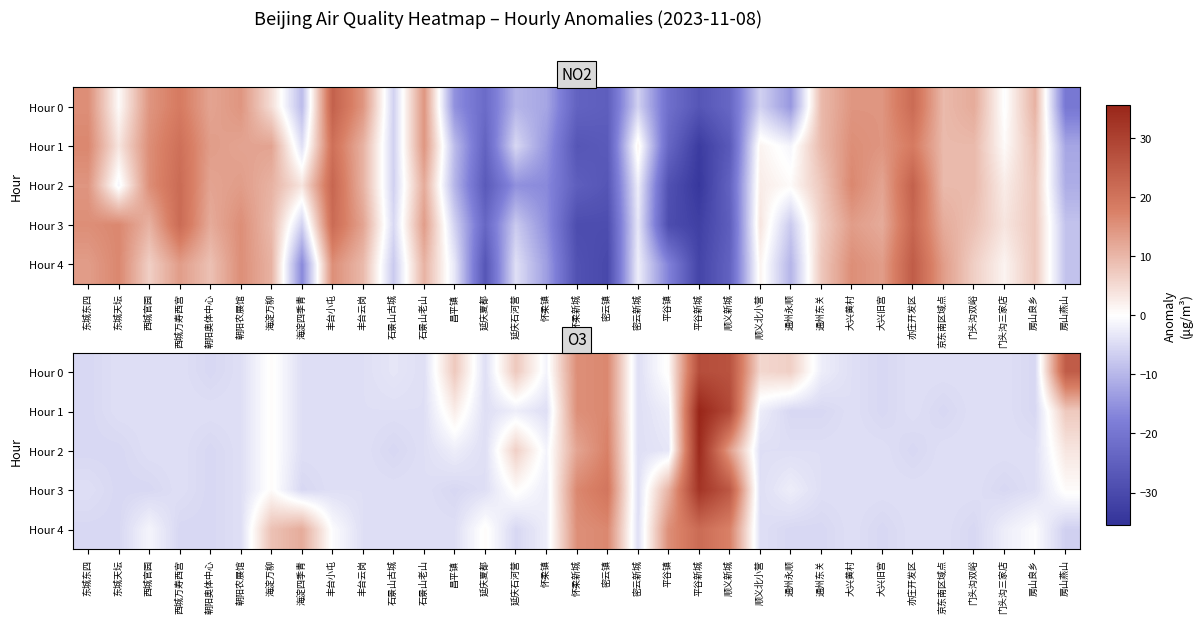

How many values in the Hour 1 series are below -4?

23